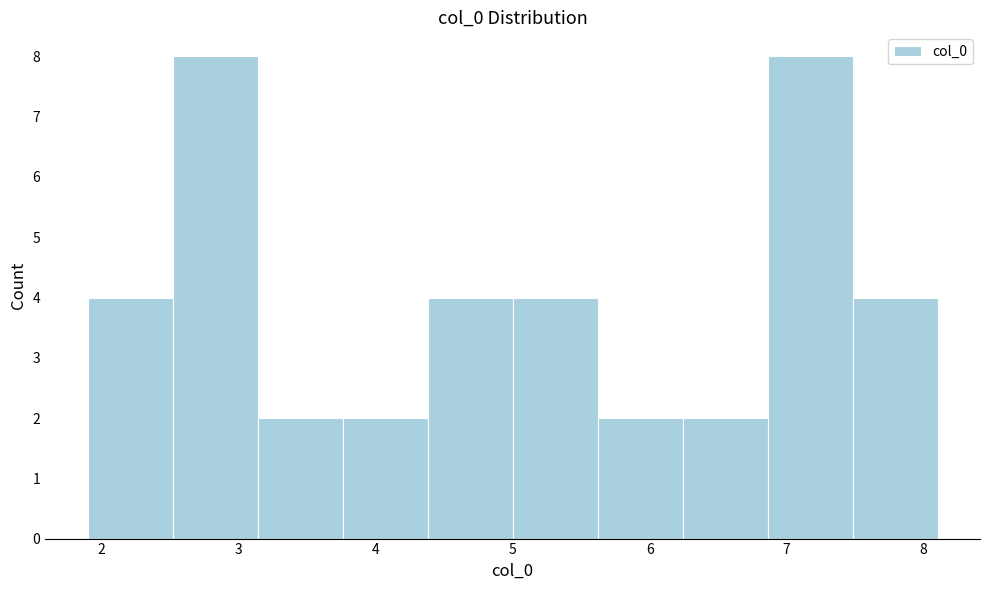

How tall is the bar that spans 7.5 to 8.1 on the x-axis? Neither the bar edges nor the heights are printed on the chart, so give them approximately, as read against the axes.

4